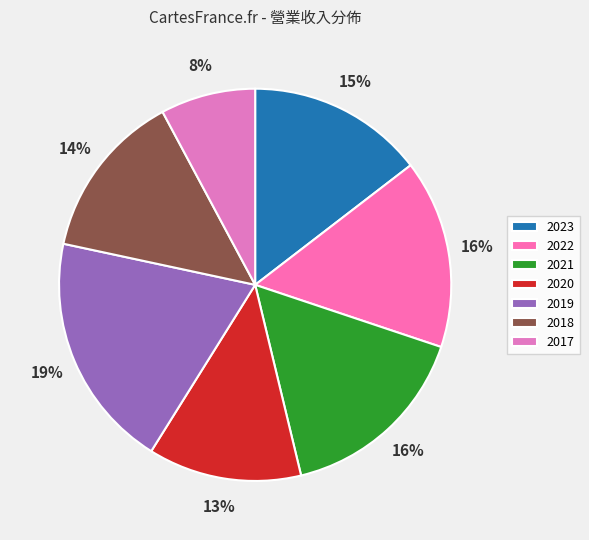

Which category has the biggest portion of the pie?

2019